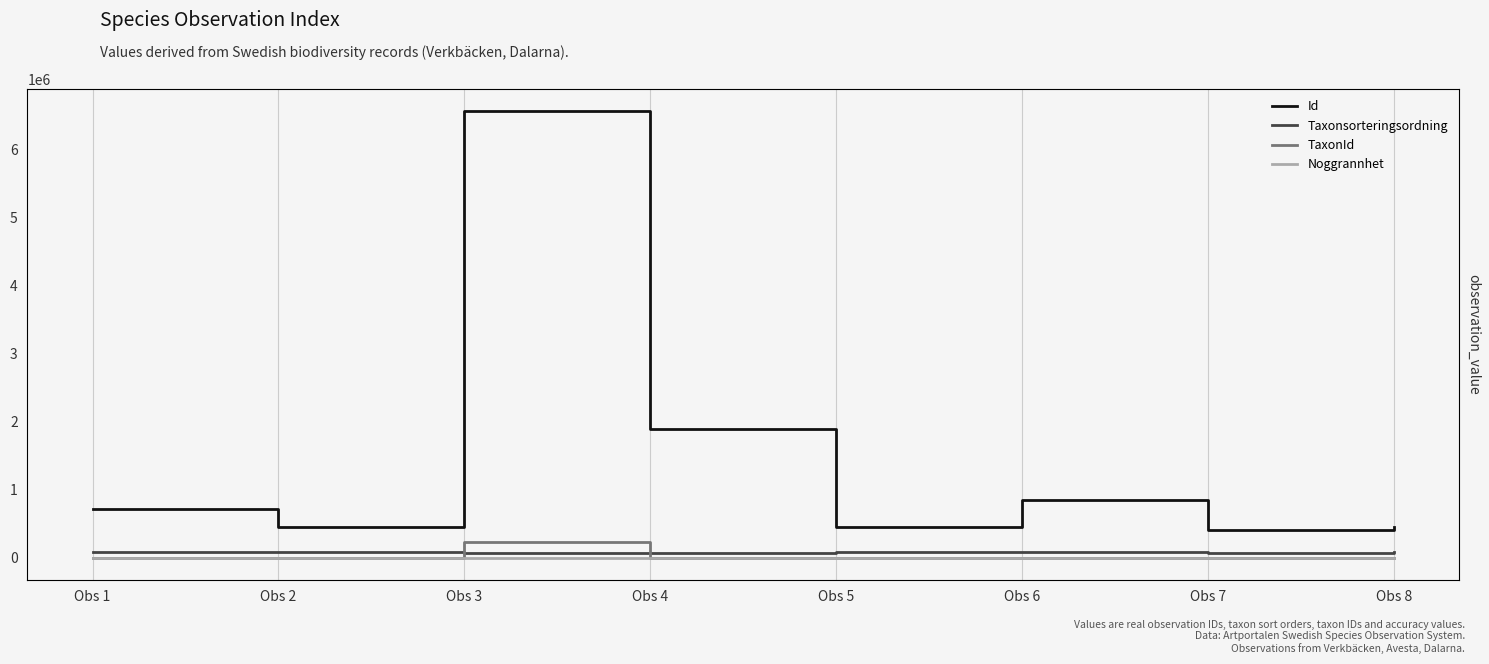

How many interior local peaks does the Taxonsorteringsordning series have?

2